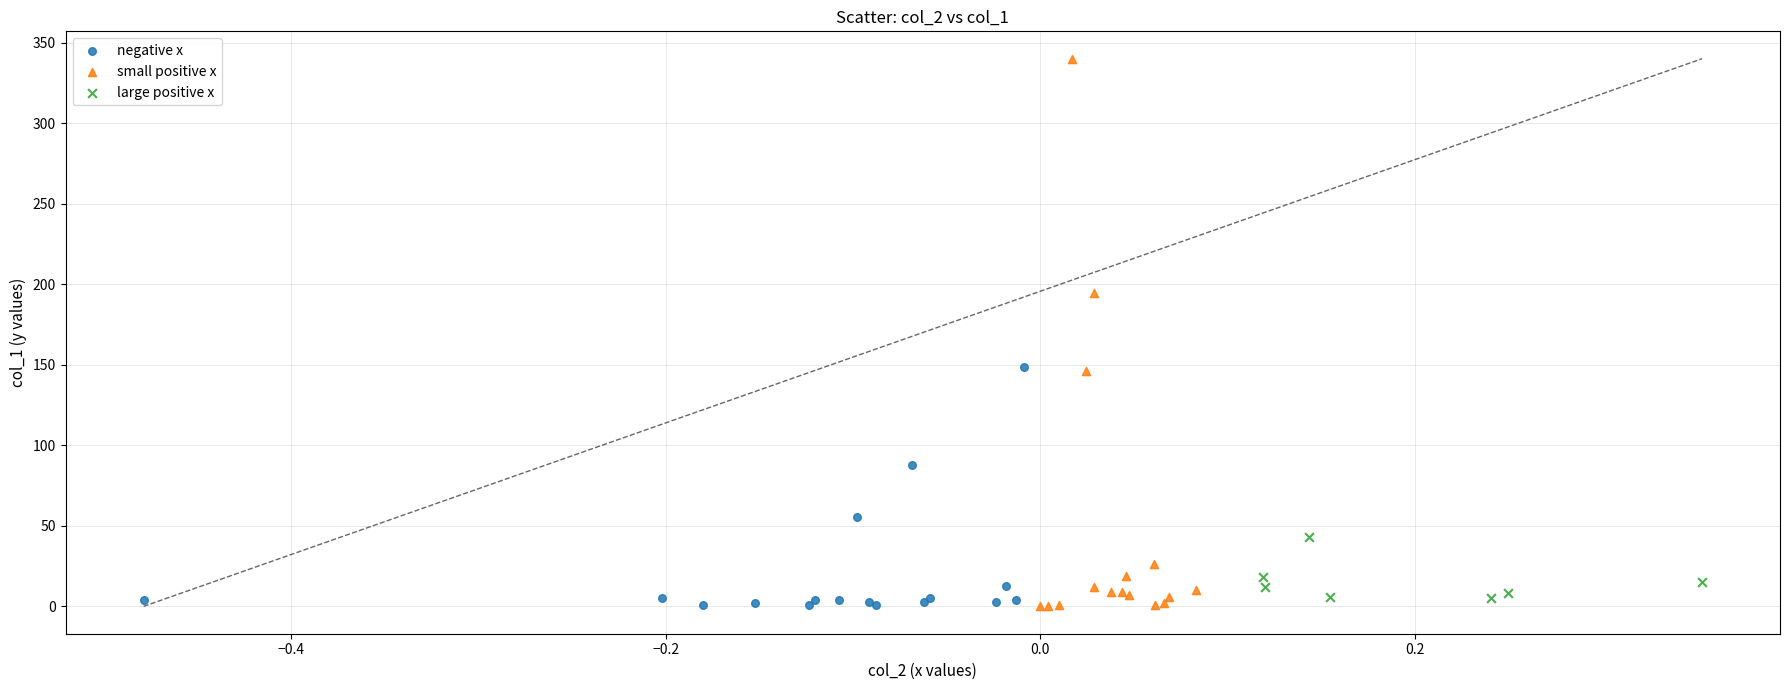

Which series has the largest Y range (max minus min)?

small positive x